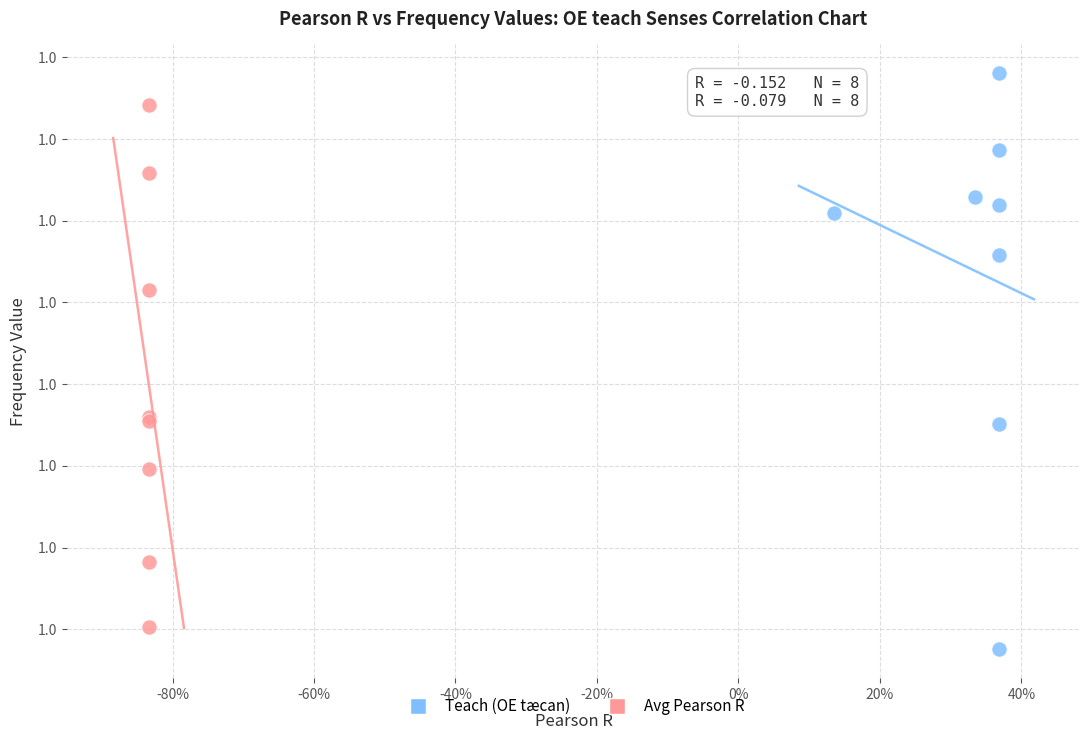

Which series contains the highest Y value?

Teach (OE tæcan)